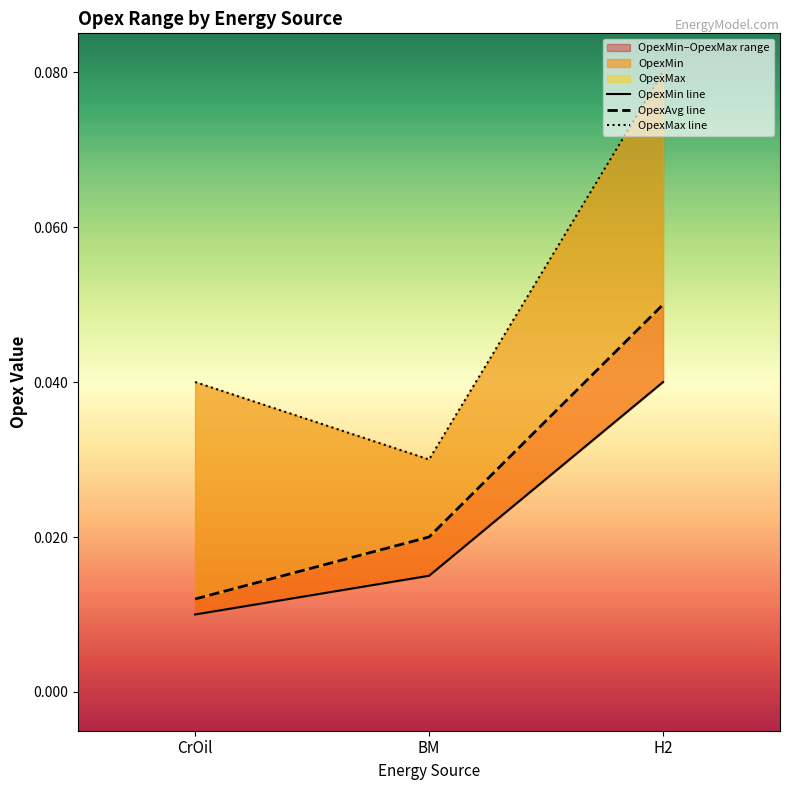

Rank the categories by OpexMax line value from highest to lowest.

H2, CrOil, BM